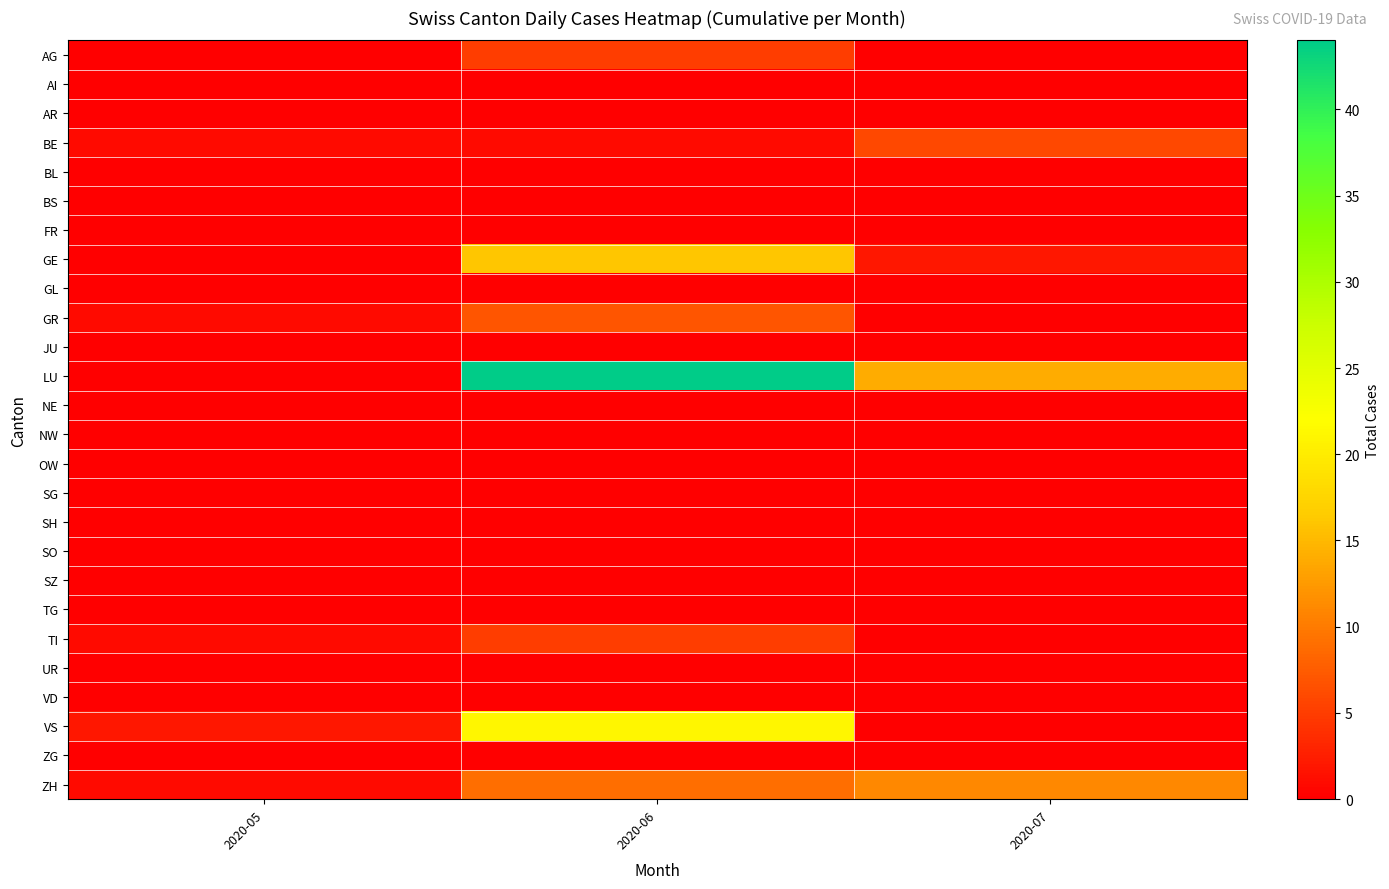

Reading left to right, transcribe all the data shown in this chart.

AG: 2020-05=0	2020-06=5	2020-07=0
AI: 2020-05=0	2020-06=0	2020-07=0
AR: 2020-05=0	2020-06=0	2020-07=0
BE: 2020-05=1	2020-06=1	2020-07=6
BL: 2020-05=0	2020-06=0	2020-07=0
BS: 2020-05=0	2020-06=0	2020-07=0
FR: 2020-05=0	2020-06=0	2020-07=0
GE: 2020-05=0	2020-06=16	2020-07=2
GL: 2020-05=0	2020-06=0	2020-07=0
GR: 2020-05=1	2020-06=7	2020-07=0
JU: 2020-05=0	2020-06=0	2020-07=0
LU: 2020-05=0	2020-06=44	2020-07=14
NE: 2020-05=0	2020-06=0	2020-07=0
NW: 2020-05=0	2020-06=0	2020-07=0
OW: 2020-05=0	2020-06=0	2020-07=0
SG: 2020-05=0	2020-06=0	2020-07=0
SH: 2020-05=0	2020-06=0	2020-07=0
SO: 2020-05=0	2020-06=0	2020-07=0
SZ: 2020-05=0	2020-06=0	2020-07=0
TG: 2020-05=0	2020-06=0	2020-07=0
TI: 2020-05=1	2020-06=5	2020-07=0
UR: 2020-05=0	2020-06=0	2020-07=0
VD: 2020-05=0	2020-06=0	2020-07=0
VS: 2020-05=2	2020-06=21	2020-07=0
ZG: 2020-05=0	2020-06=0	2020-07=0
ZH: 2020-05=1	2020-06=9	2020-07=11